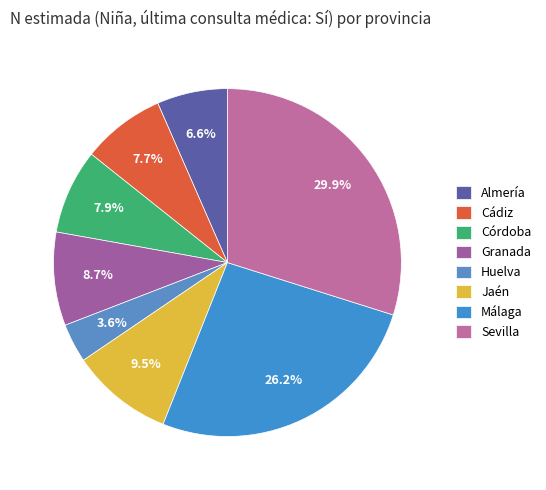

Count the number of slices in the pie.

8